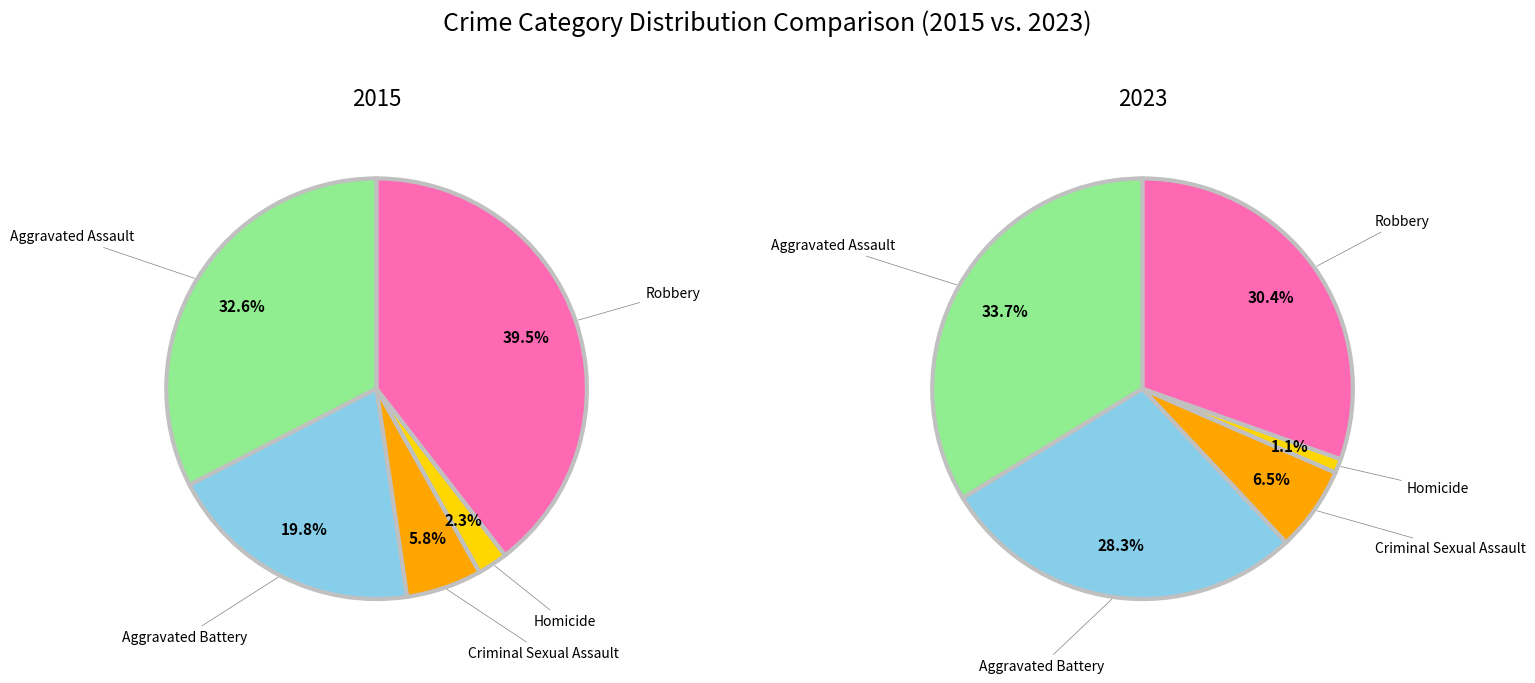

Rank the series by their average value, from lowest to highest.

values_2015, values_2023